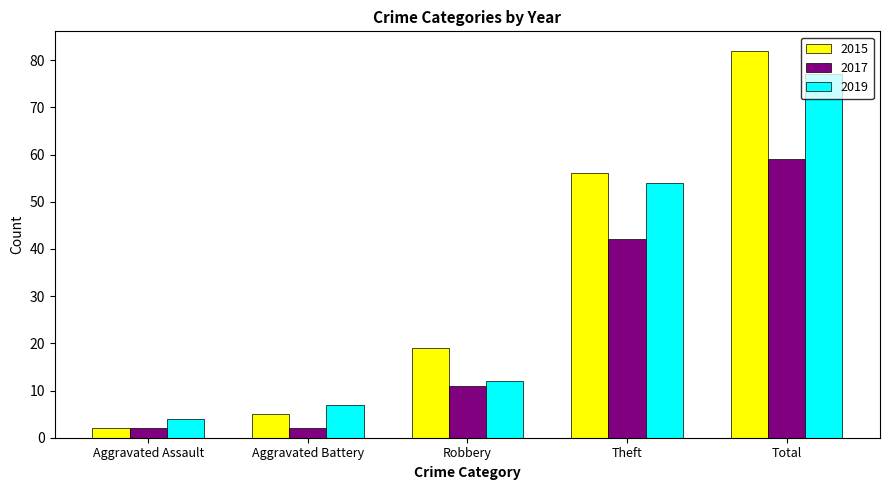

Where is 2019 nearest to the value 40?

Theft